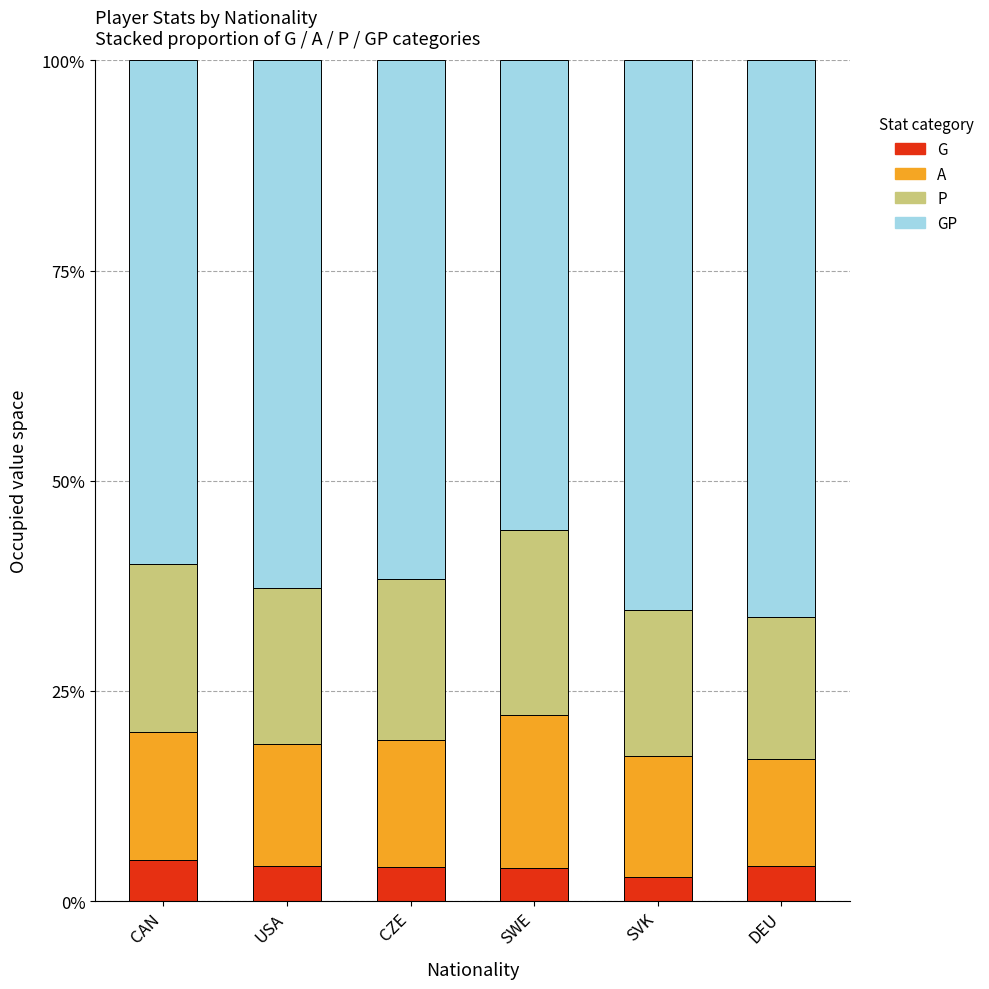

What value does the P series have at USA?

0.2